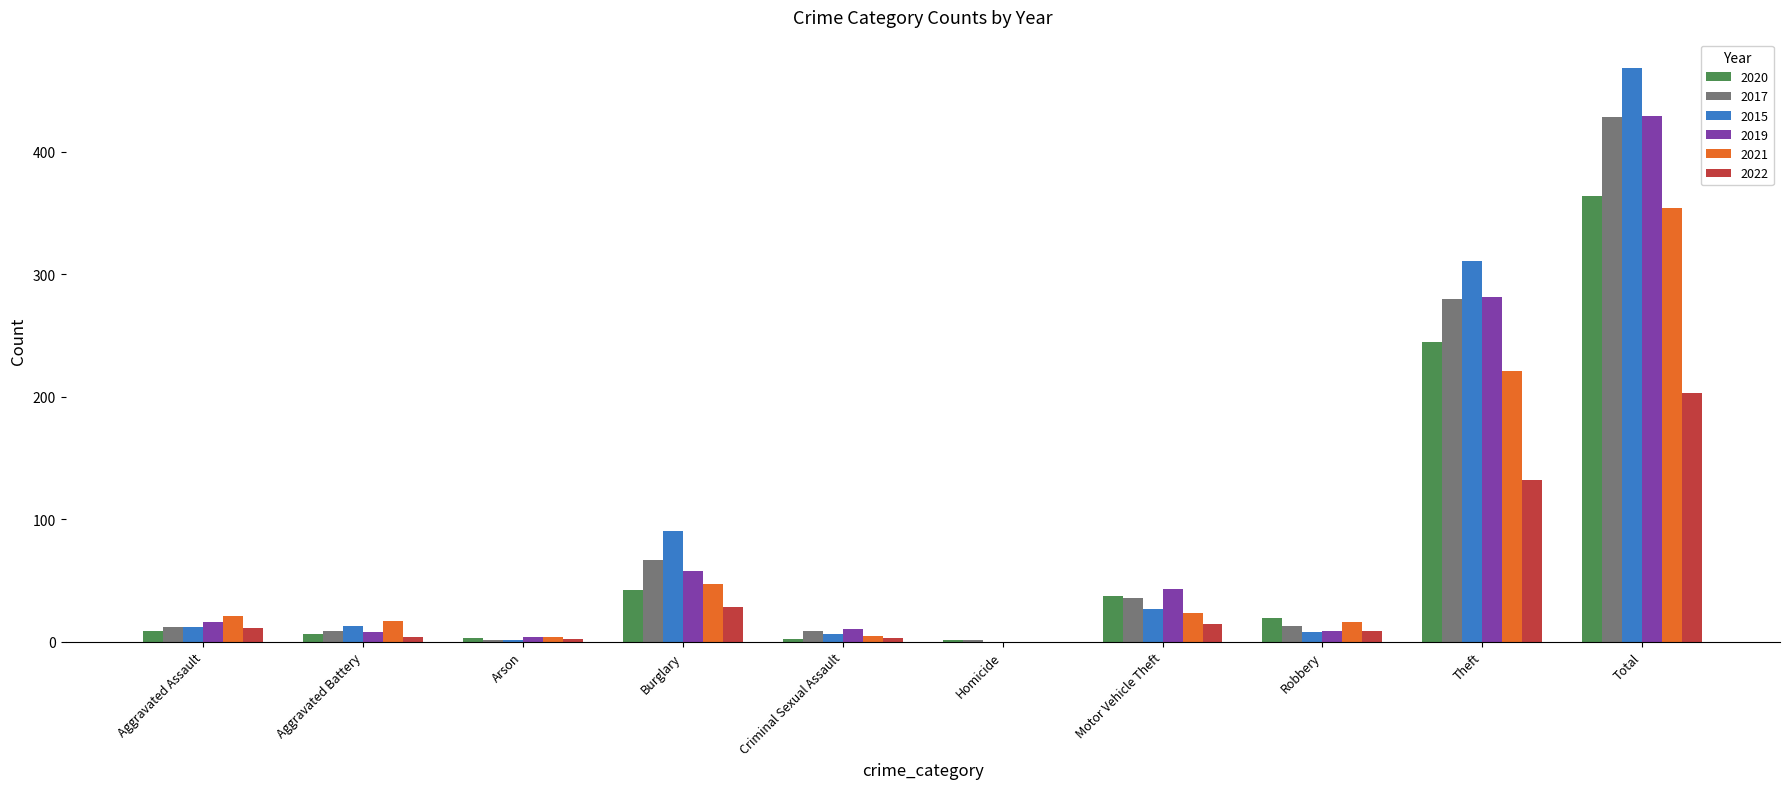

What is the total value across all series at Motor Vehicle Theft?

180